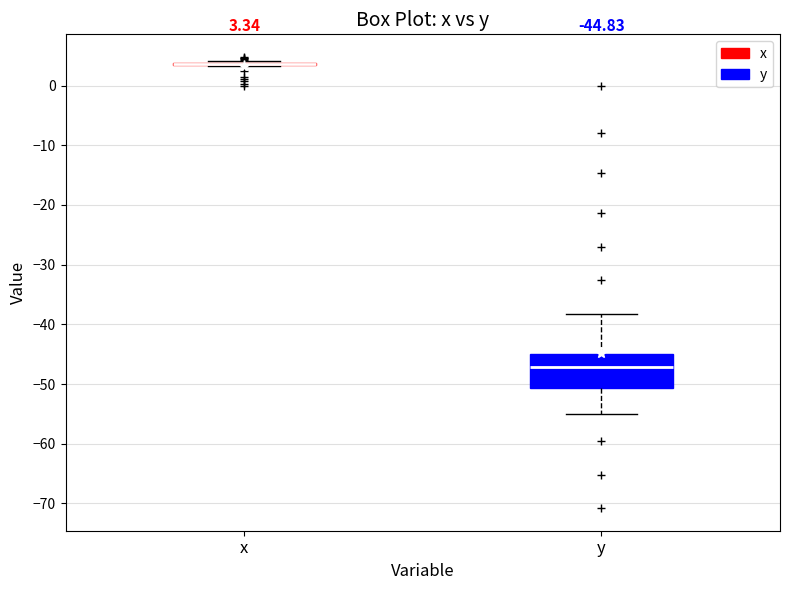

Which box is the tallest, from its lower edge to its upper edge?

y